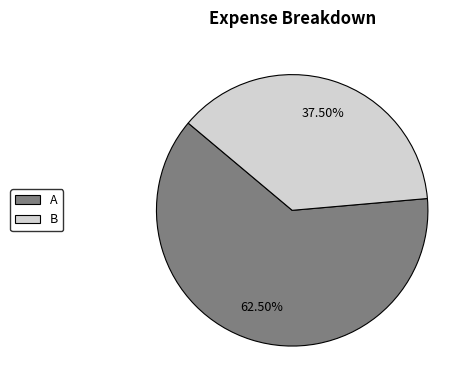

What is the largest slice in the pie chart?

A